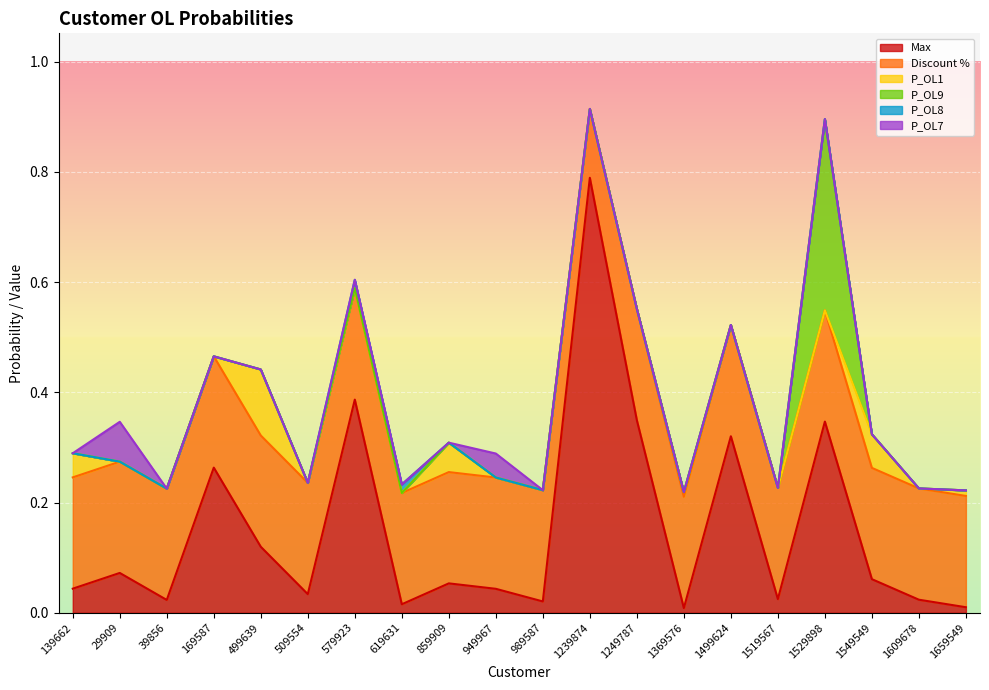

Where is the first local maximum for Max?

29909